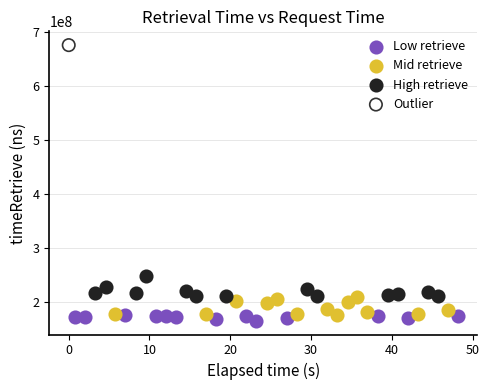

What are all the series names shown in the legend?

Low retrieve, Mid retrieve, High retrieve, Outlier